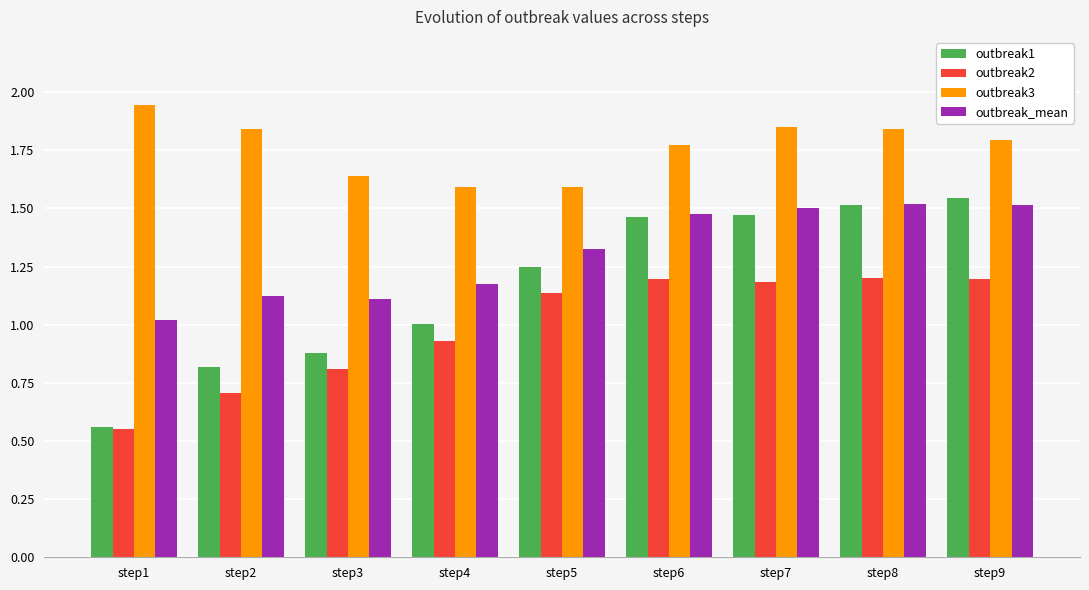

List the series in order of their peak value, lowest first.

outbreak2, outbreak_mean, outbreak1, outbreak3